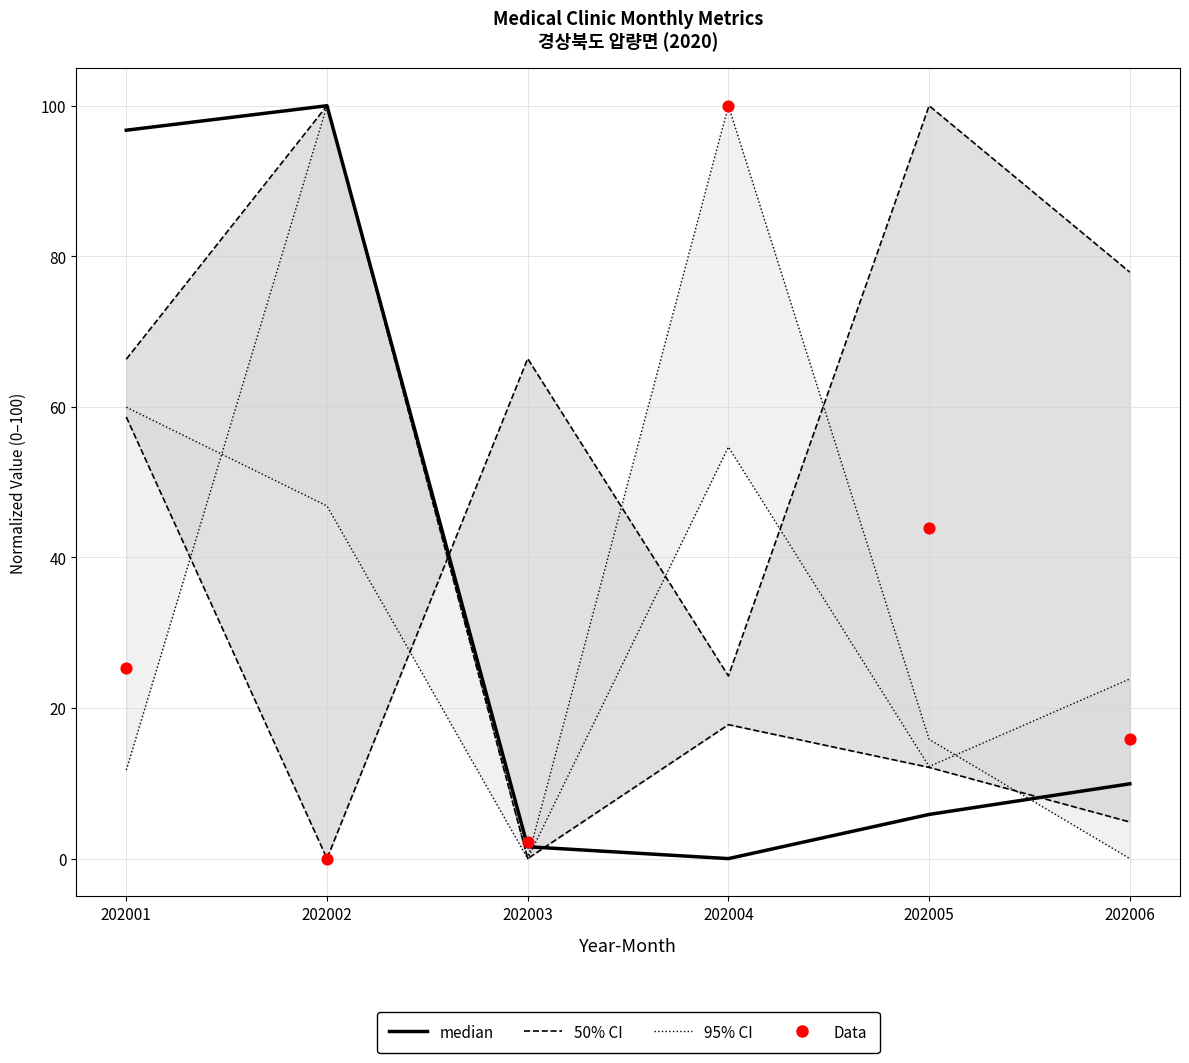

Which series reaches the maximum Y coordinate?

median